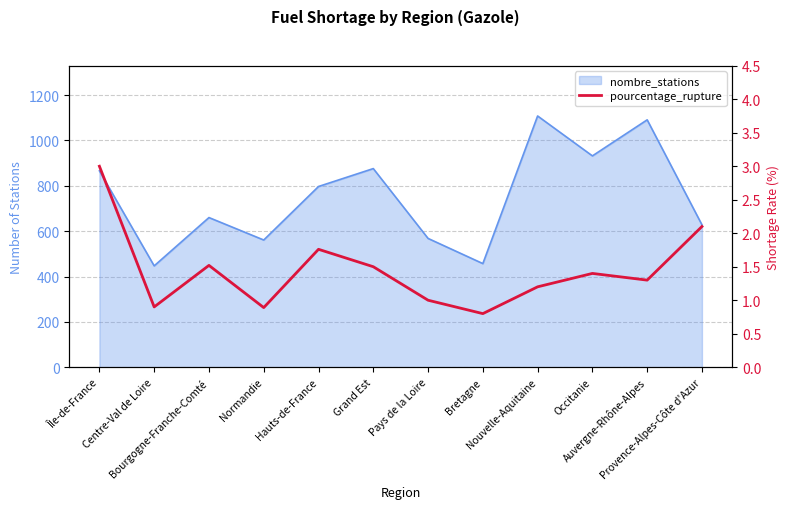

What is the label of the 12th point from the right?

Île-de-France